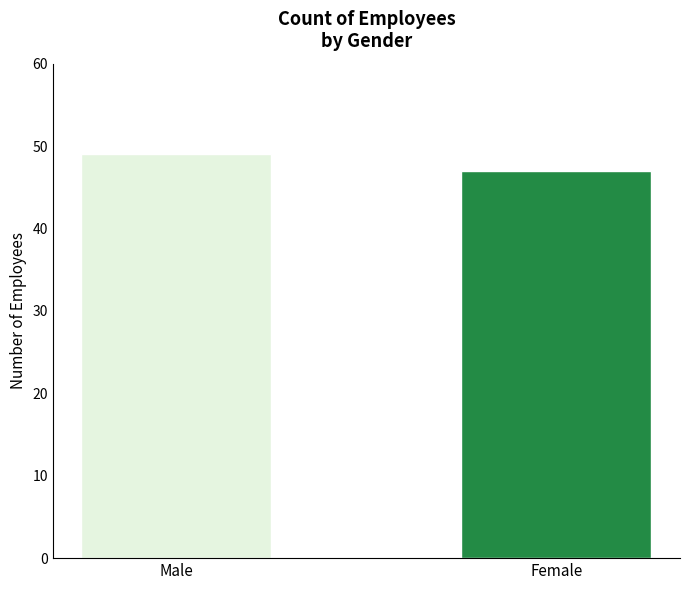

What is the maximum value shown in the chart?

49